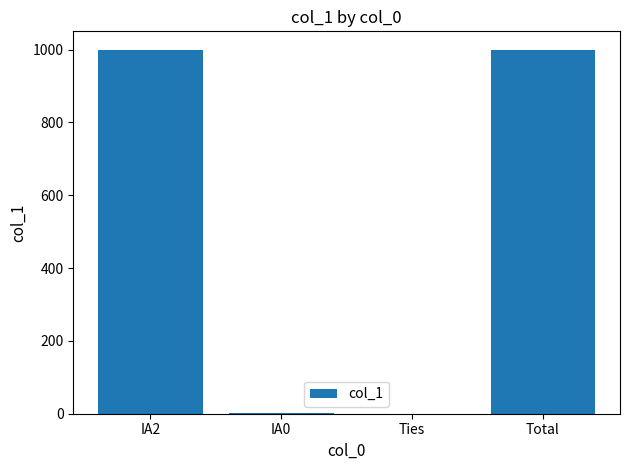

What is the sum of all values?

2000